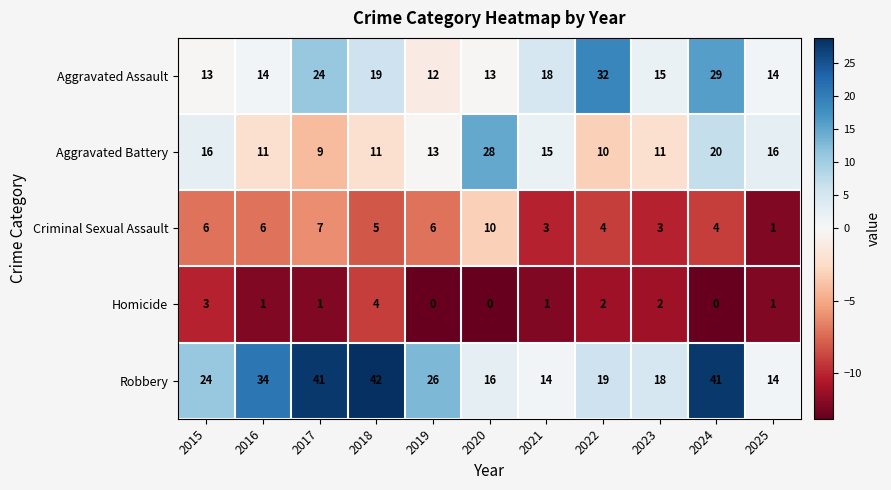

Which category has the highest value across all series?

2018